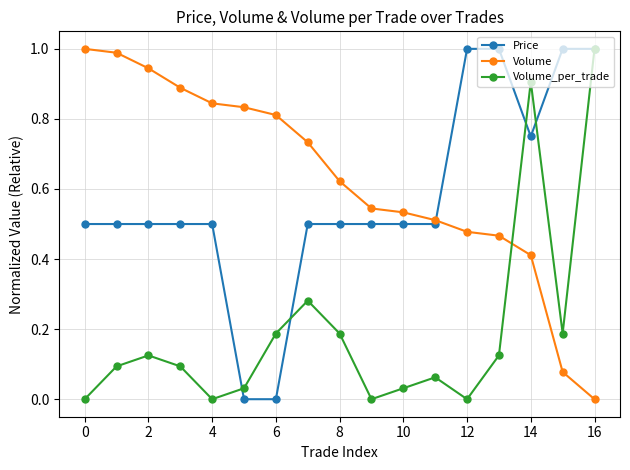

True or false: Price and Volume intersect in this chart.

True